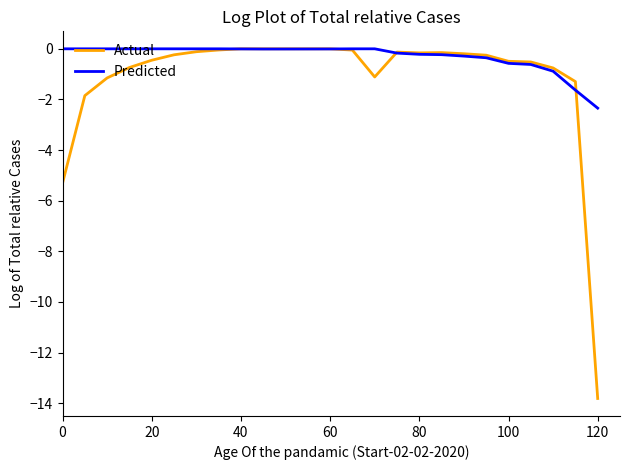

Which series has the widest spread of values?

Actual